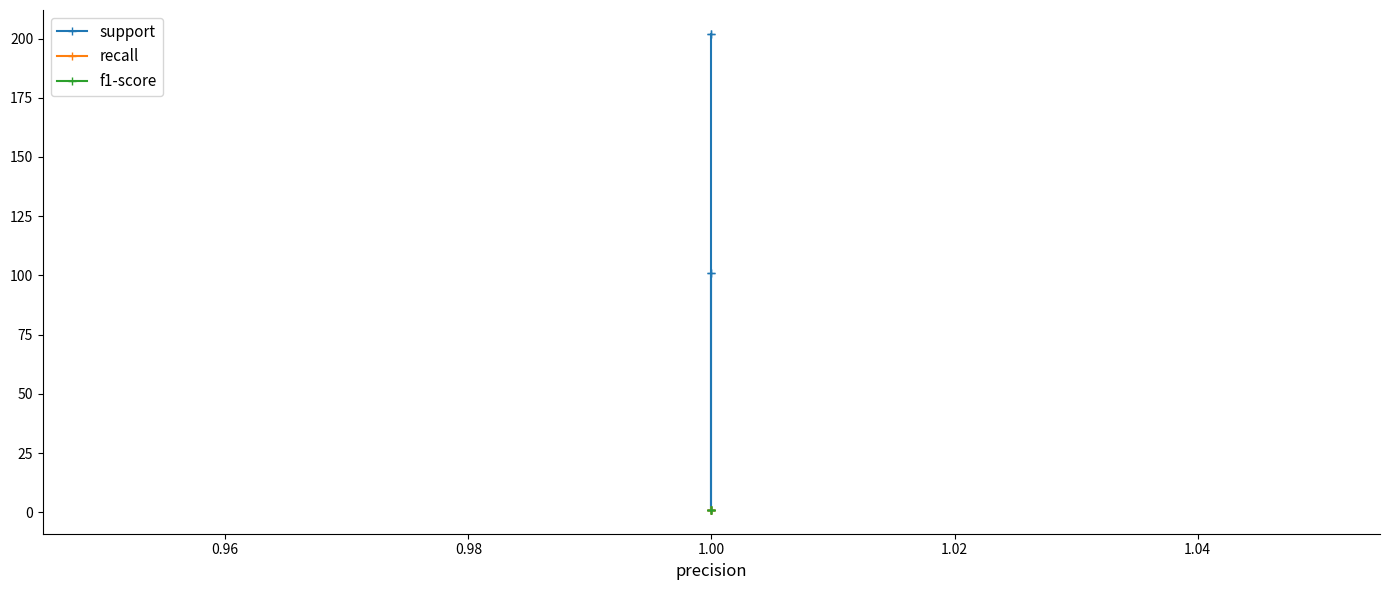

How many data points in support are less than 101?

1